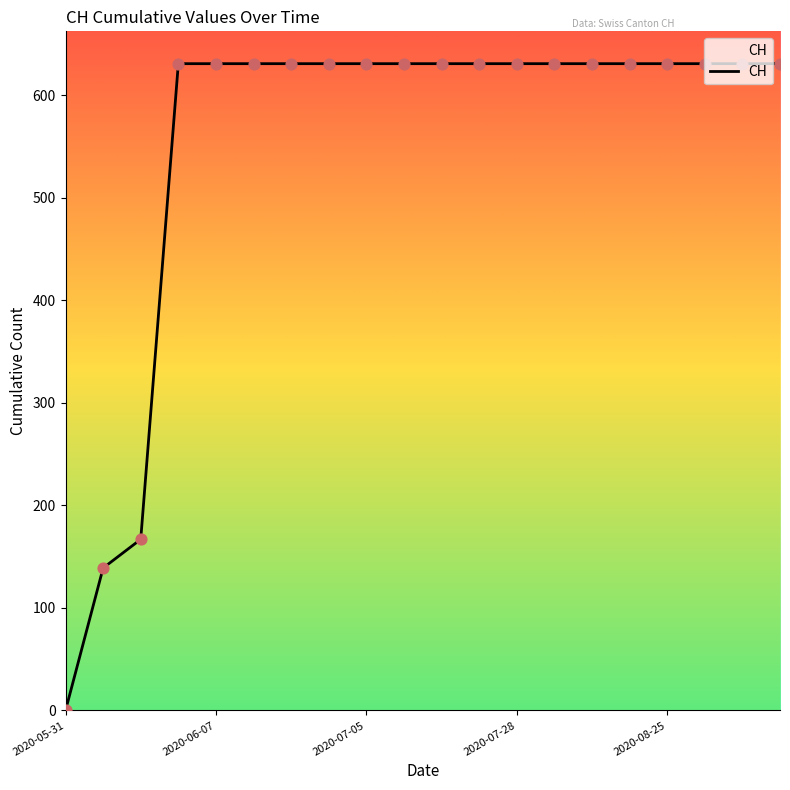

What is the difference between the maximum and minimum values?

631